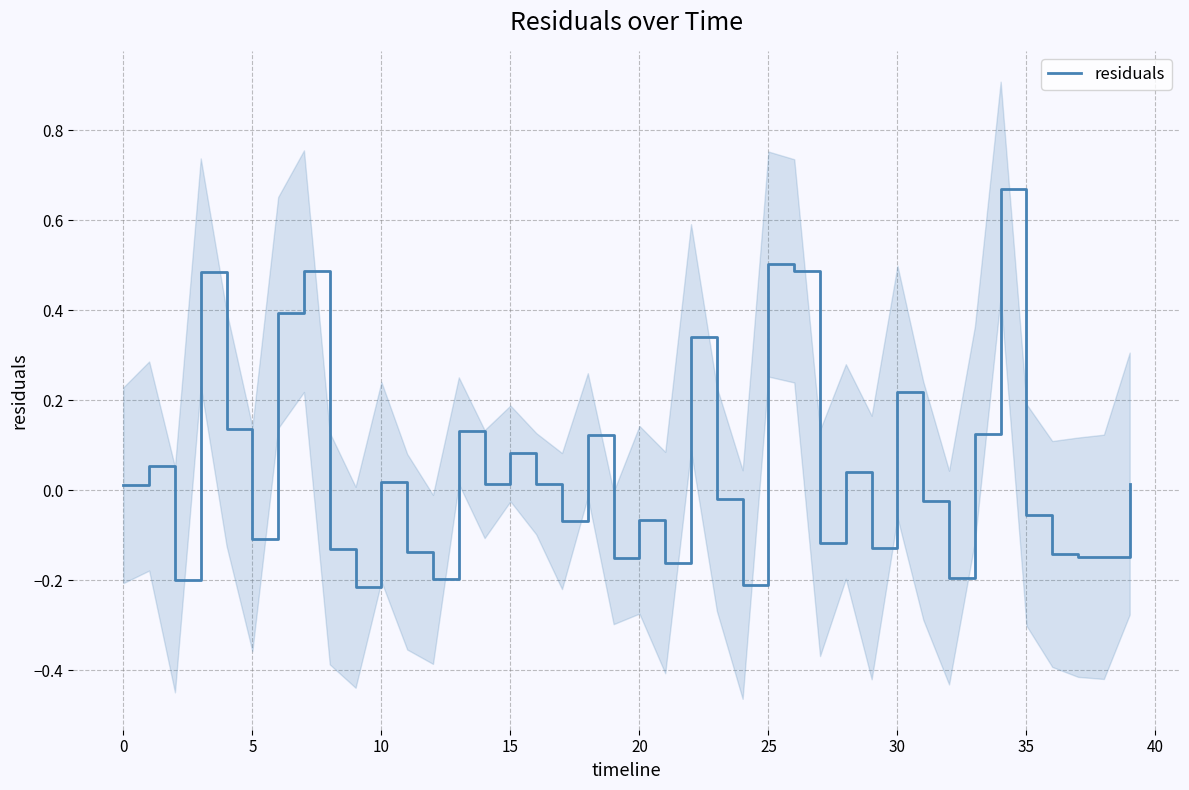

How many values are below 0?

20